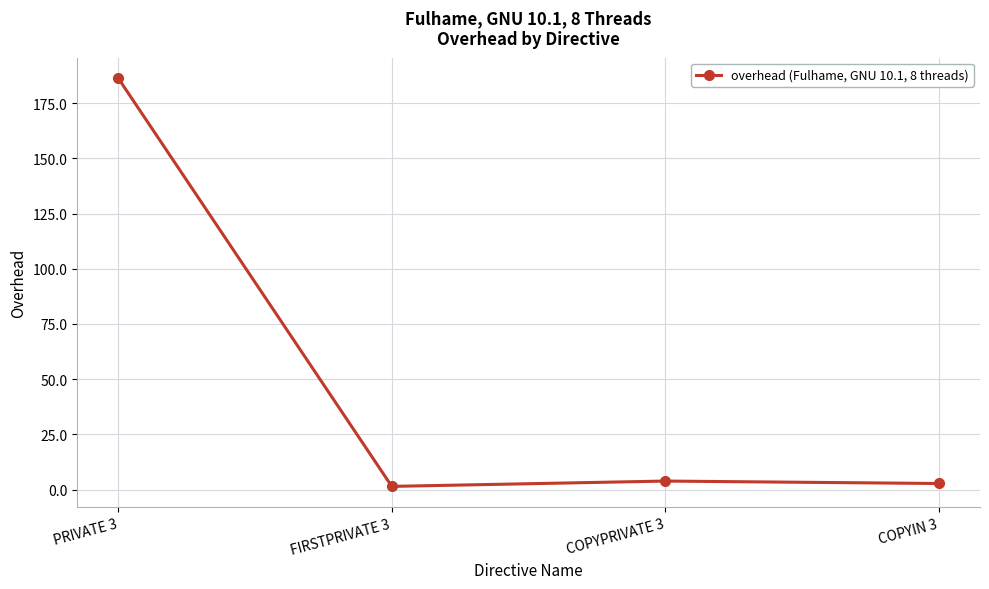

Reading right to left, what are all the values shown in this chart?

2.7	3.9	1.4	186.4